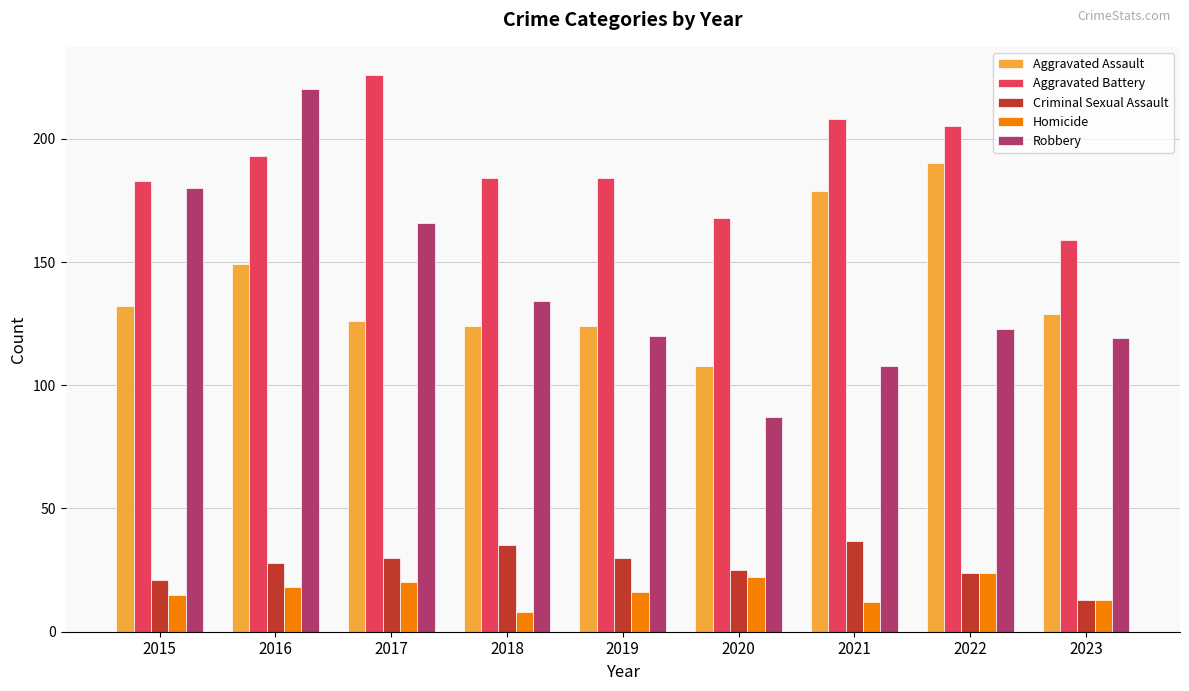

What is the total value across all series at 2022?

566